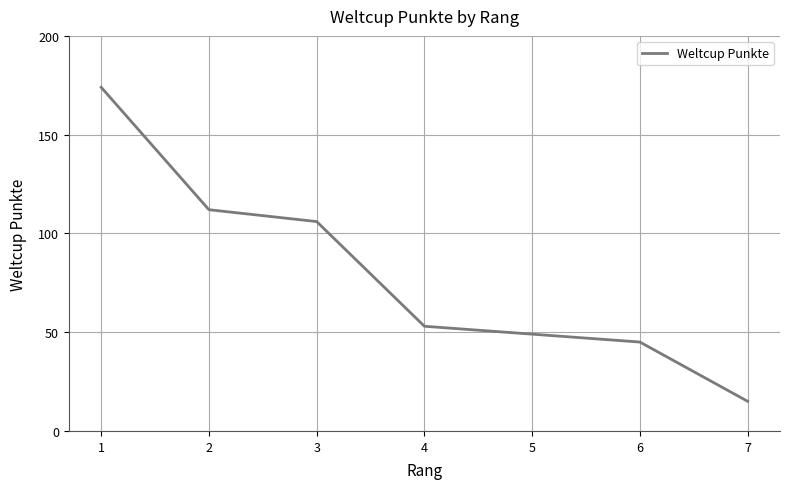

Count the number of data series in this chart.

1